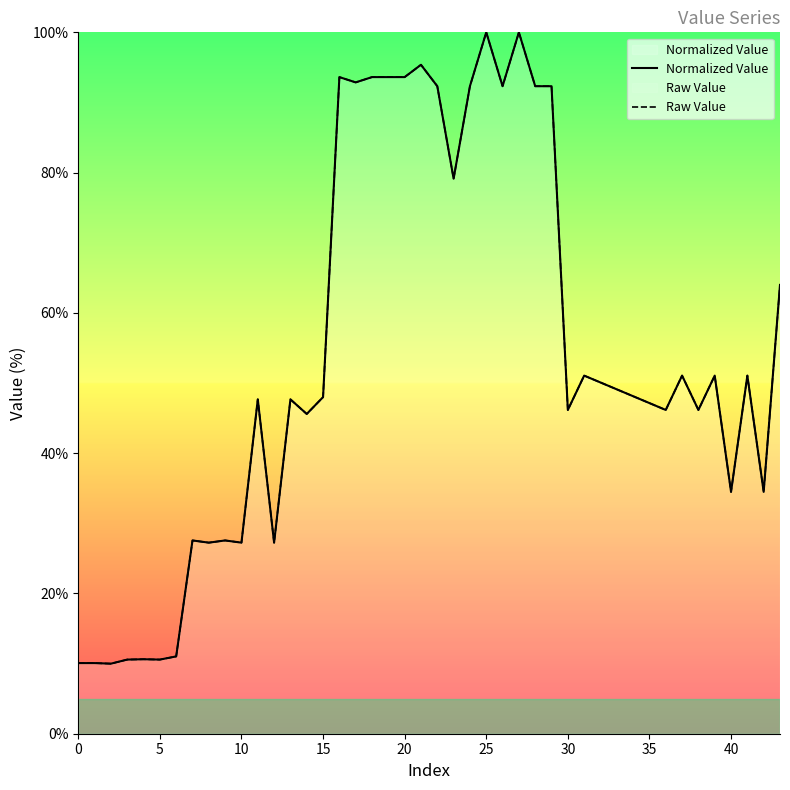

At which category is the sum across all series the highest?

25